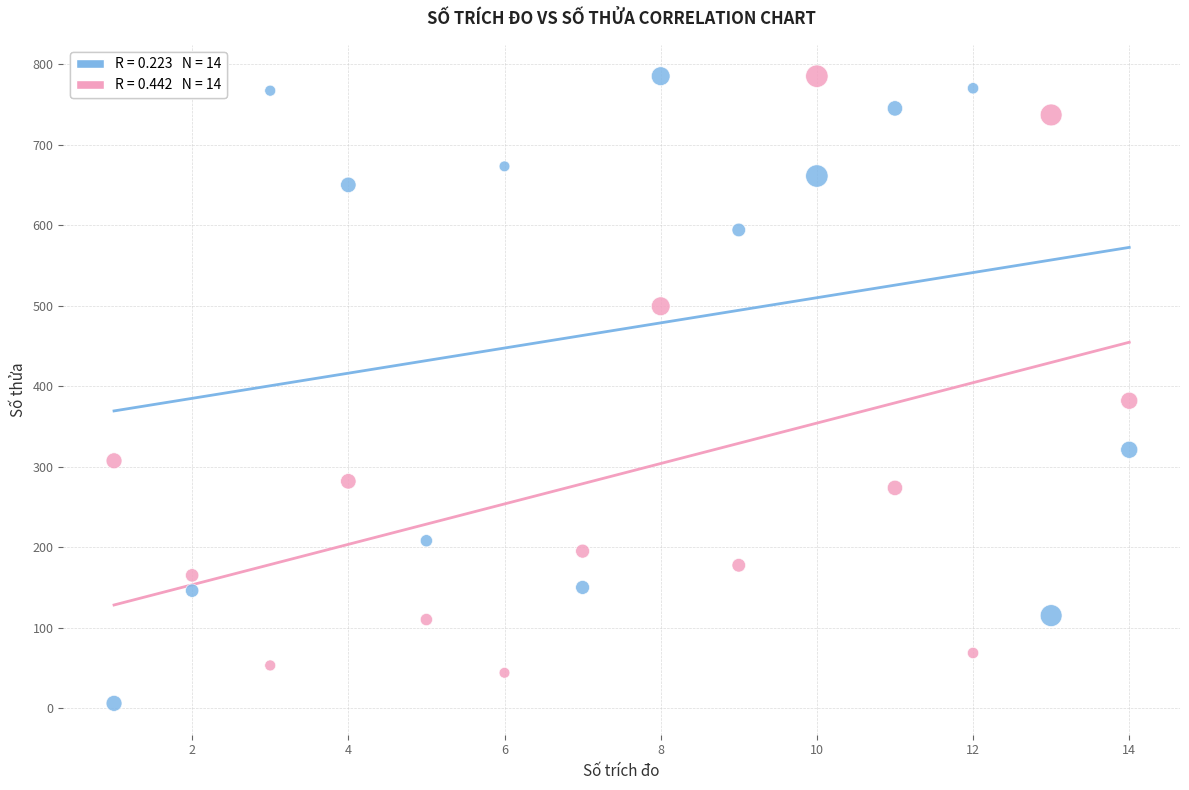

Across all series, what Y value is closest to 395?

381.9